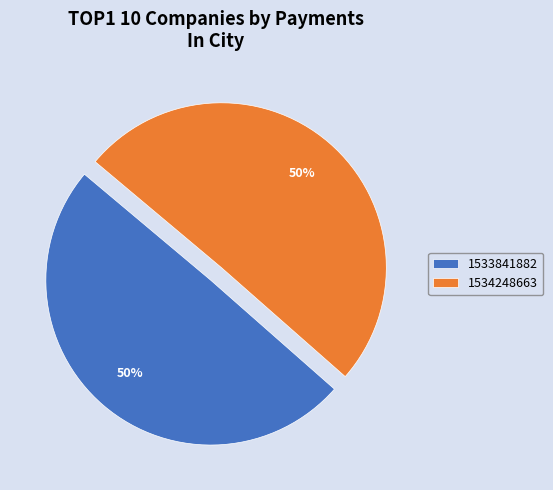

To the nearest percent, what is the average slice percentage?

50%